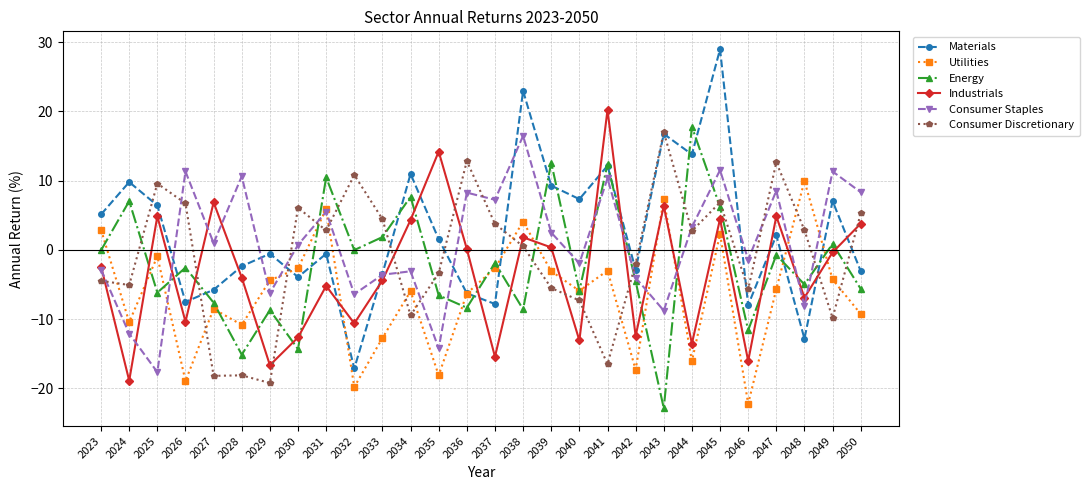

True or false: Energy and Consumer Discretionary intersect in this chart.

True